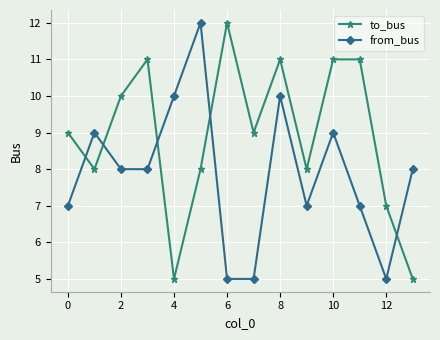

What is the sum of all to_bus values?

125